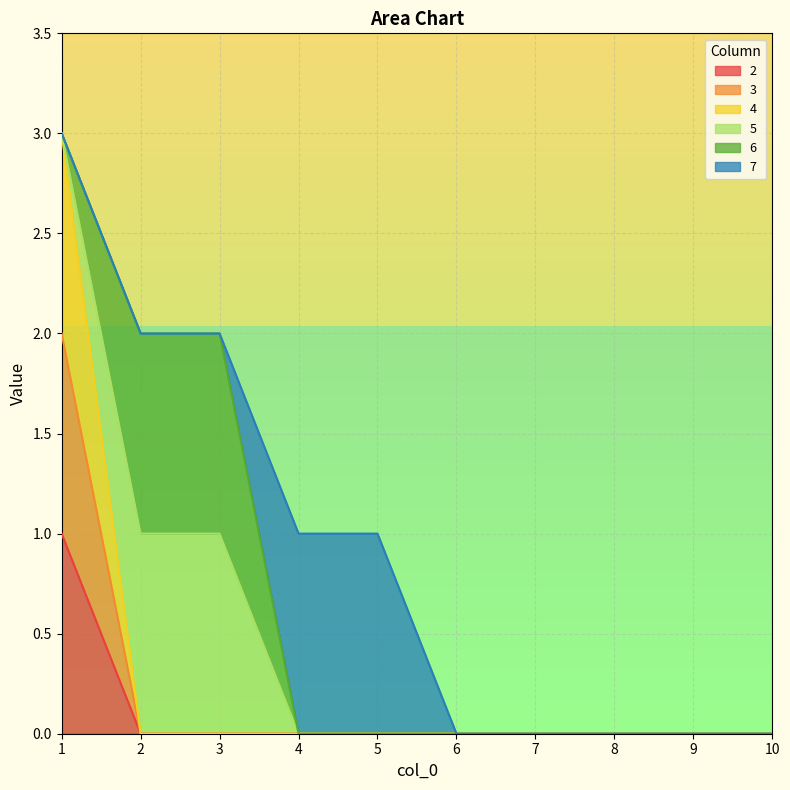

True or false: 2 and 4 intersect in this chart.

False